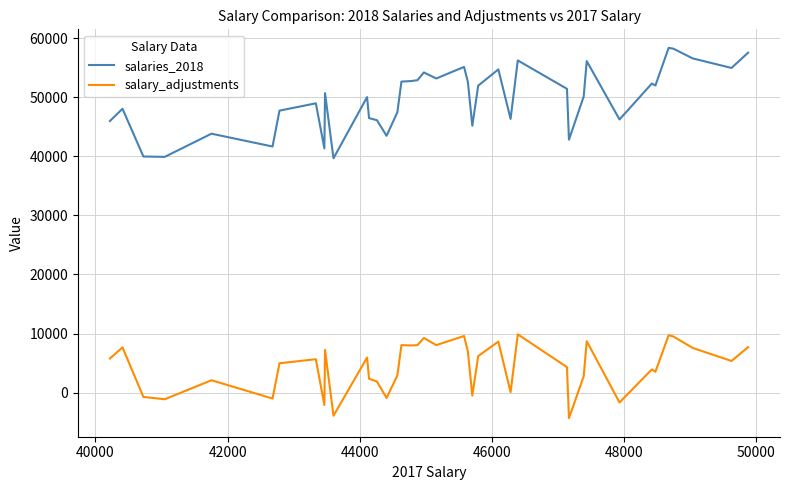

What is the difference between the maximum and minimum values in the salaries_2018 series?

18699